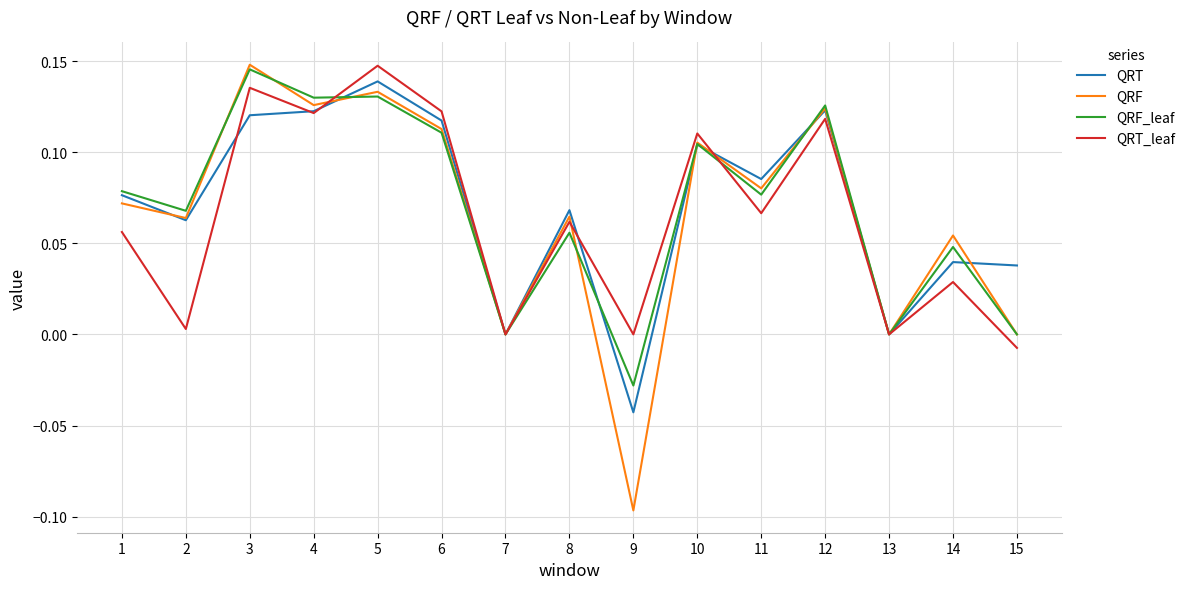

Which series has the largest range (max minus min)?

QRF